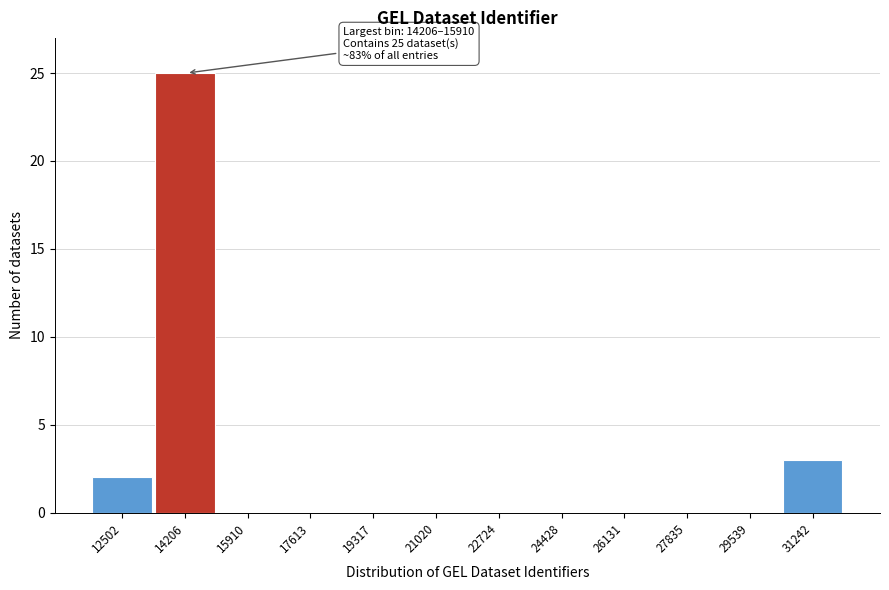

Reading left to right, transcribe all the data shown in this chart.

12502=2	14206=25	15910=0	17613=0	19317=0	21020=0	22724=0	24428=0	26131=0	27835=0	29539=0	31242=3